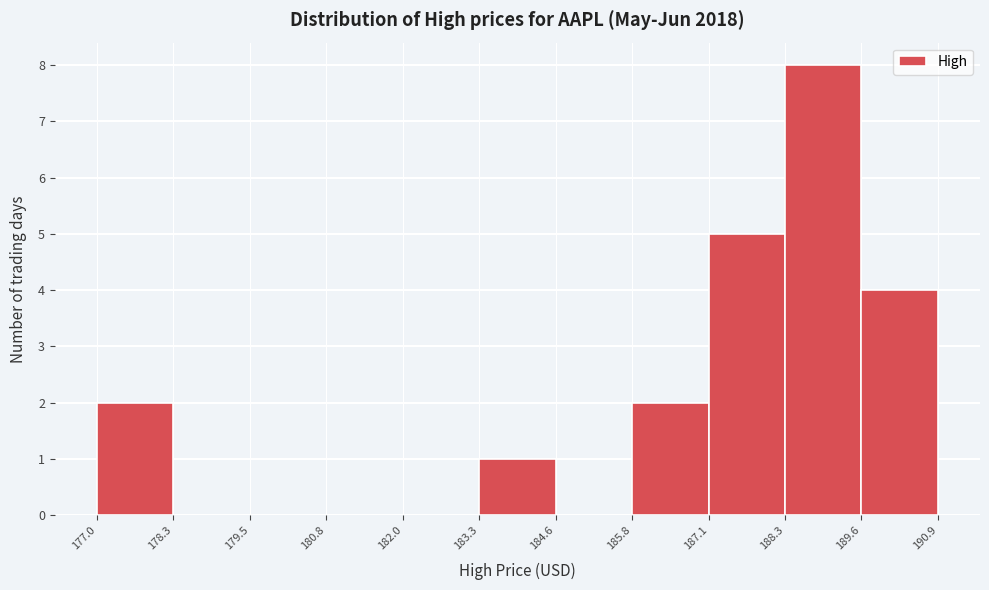

What is the height of the bar covering 177.0 to 178.3 on the x-axis? The values are not printed on the chart, so give them approximately, as read against the axis.

2